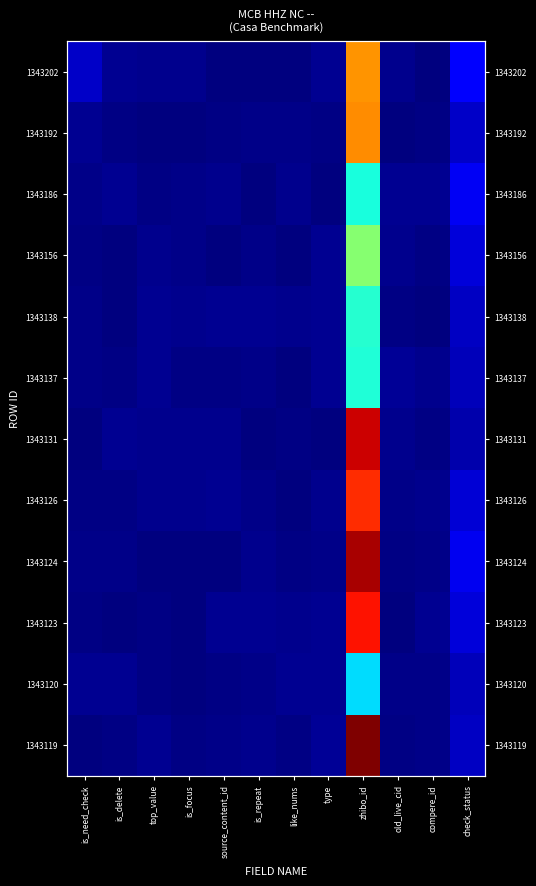

How many series are shown in this chart?

12